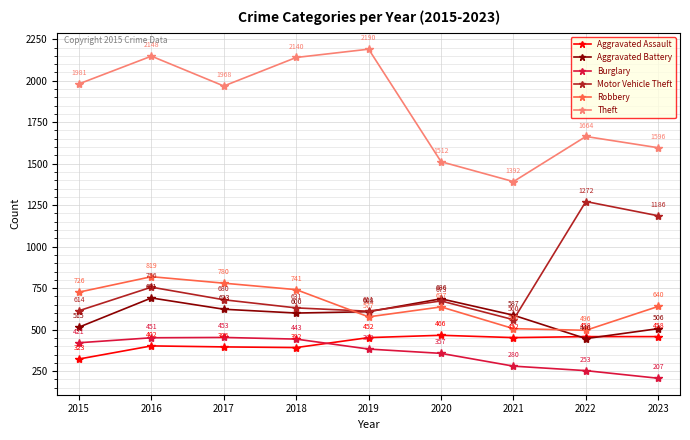

Reading right to left, what are all the values shown in this chart?

Aggravated Assault: 2023=458	2022=458	2021=452	2020=466	2019=452	2018=392	2017=396	2016=402	2015=323
Aggravated Battery: 2023=506	2022=446	2021=587	2020=686	2019=608	2018=600	2017=623	2016=691	2015=515
Burglary: 2023=207	2022=253	2021=280	2020=357	2019=383	2018=443	2017=453	2016=451	2015=421
Motor Vehicle Theft: 2023=1186	2022=1272	2021=560	2020=673	2019=611	2018=631	2017=680	2016=756	2015=614
Robbery: 2023=640	2022=496	2021=506	2020=637	2019=577	2018=741	2017=780	2016=819	2015=726
Theft: 2023=1596	2022=1664	2021=1392	2020=1512	2019=2190	2018=2140	2017=1968	2016=2148	2015=1981